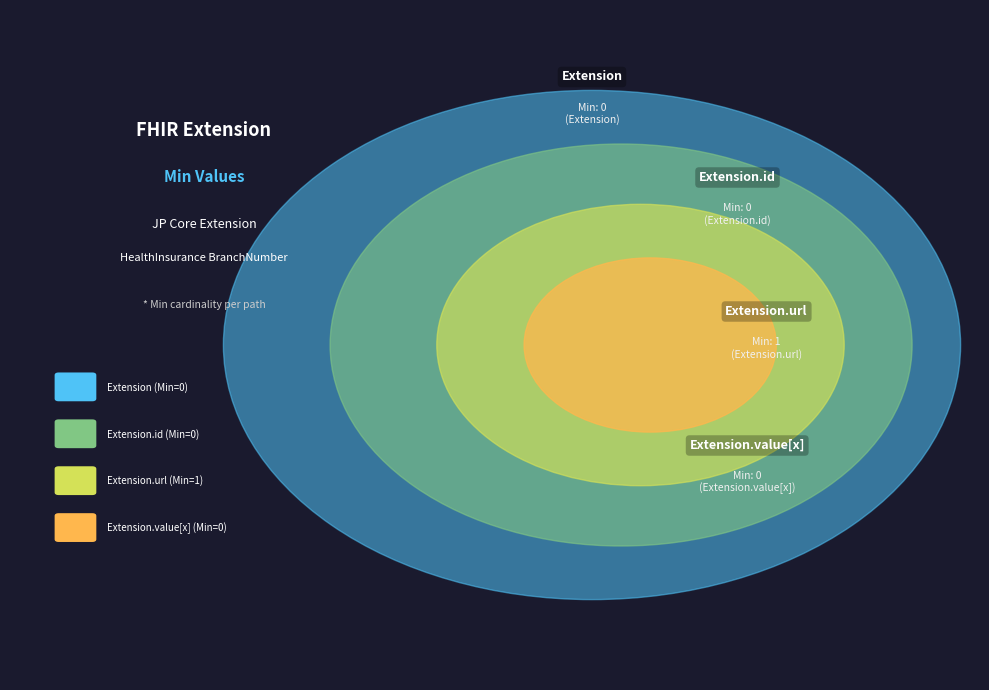

To the nearest percent, what is the combined percentage of Extension.url and Extension?

100%